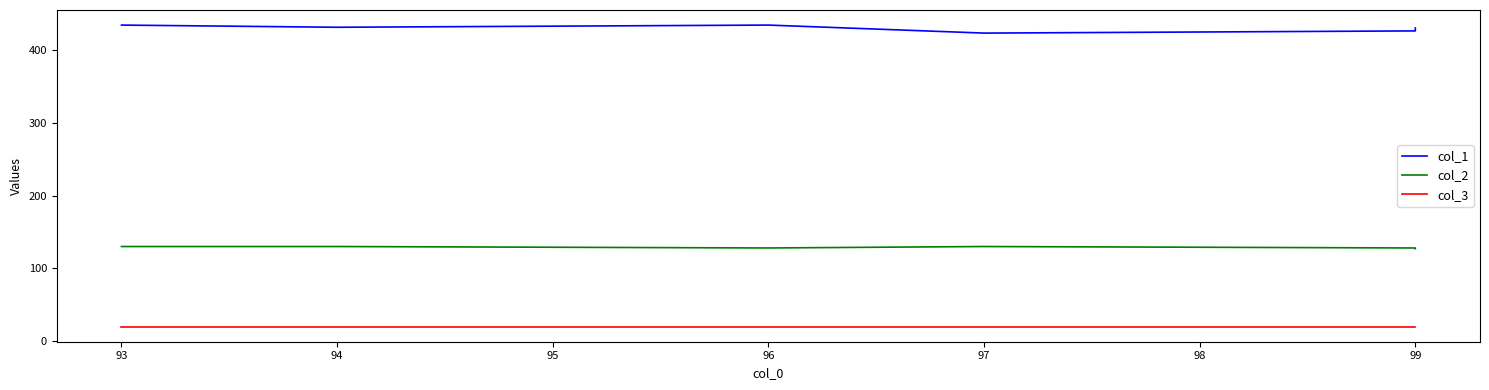

True or false: col_3 and col_1 intersect in this chart.

False